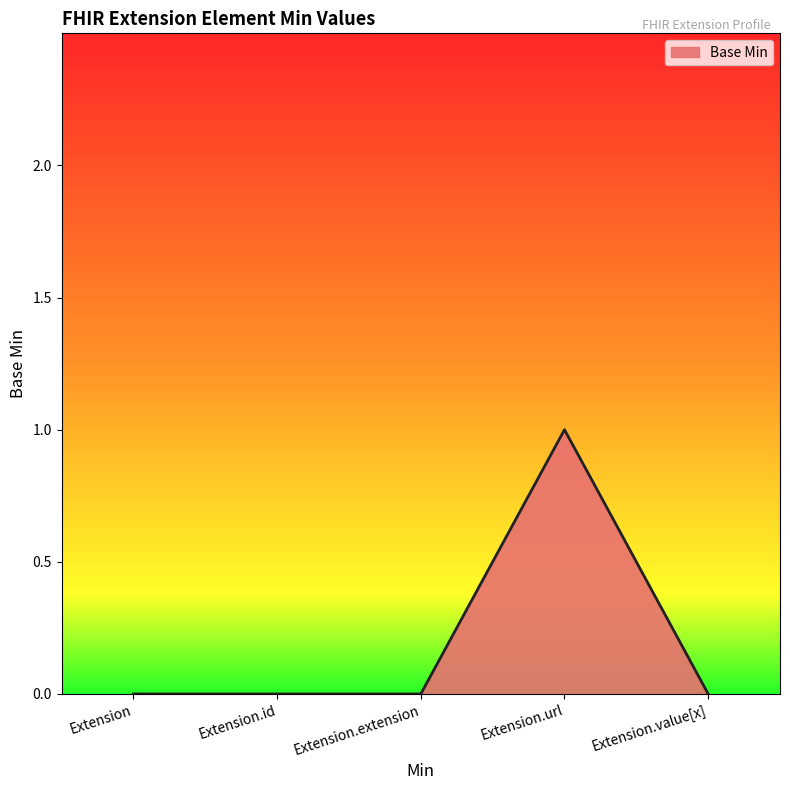

The chart shows a value of -1 at Extension.extension. True or false?

False